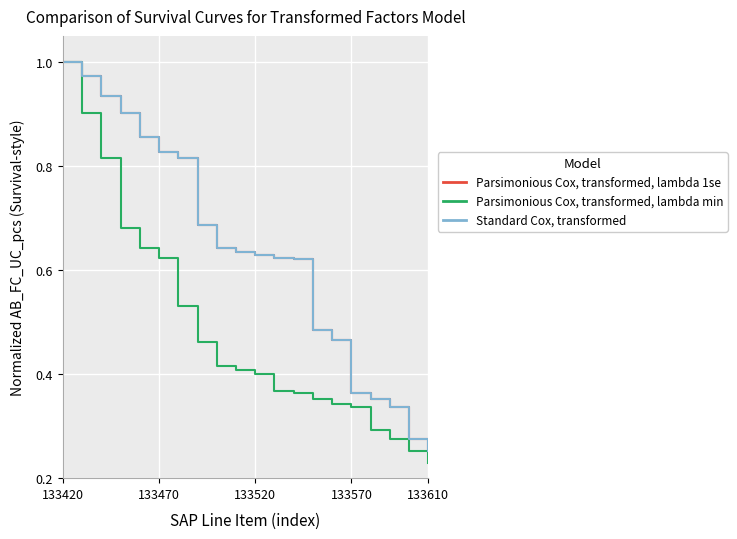

True or false: AB_FC_UC_pcs (SAP Line) has a value of 1.0 at 133520.

False